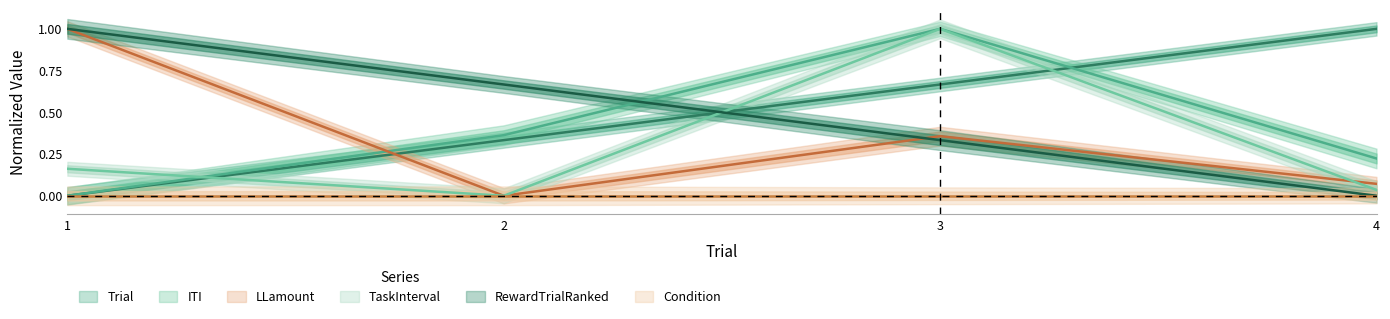

True or false: Trial and LLamount intersect in this chart.

True